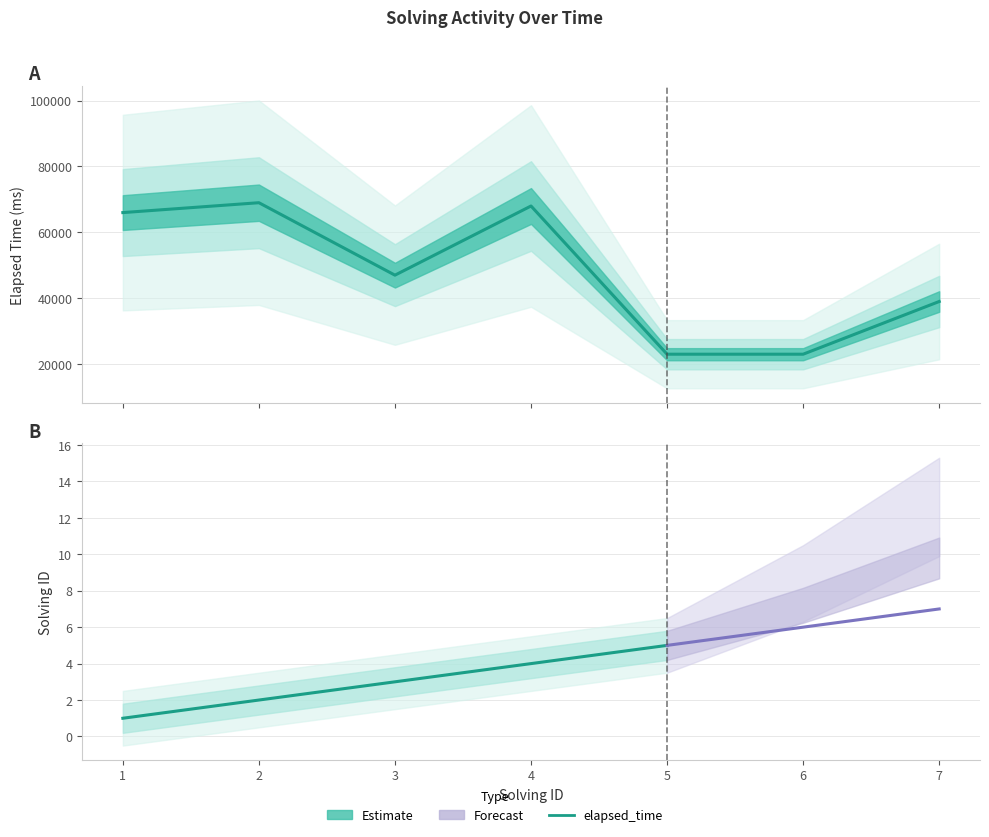

What is the sum of the values at 3 and 6?

70000